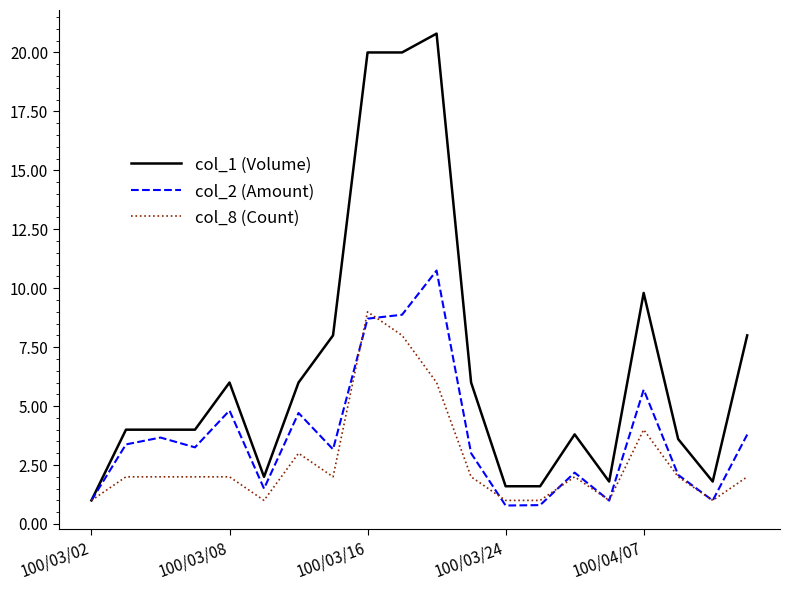

Which series has the widest spread of values?

col_1 (Volume)